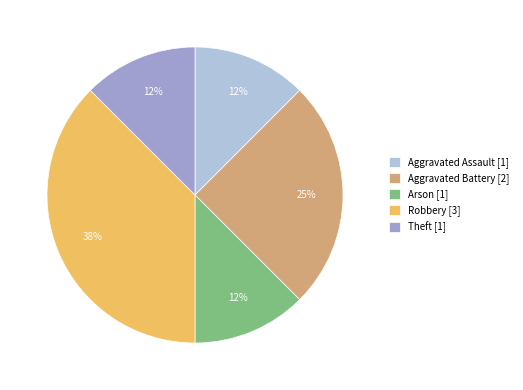

Does any single category account for the majority?

No